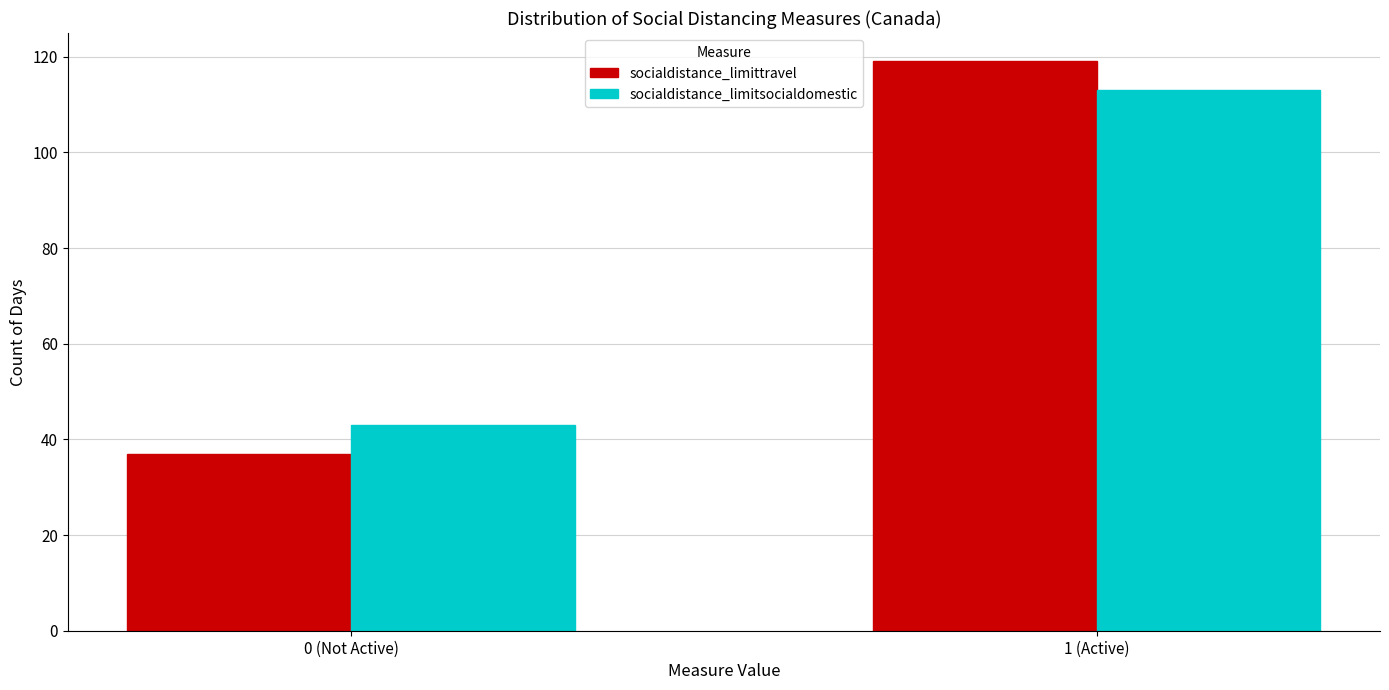

Reading right to left, extract all data points from this chart.

socialdistance_limittravel: 119	37
socialdistance_limitsocialdomestic: 113	43